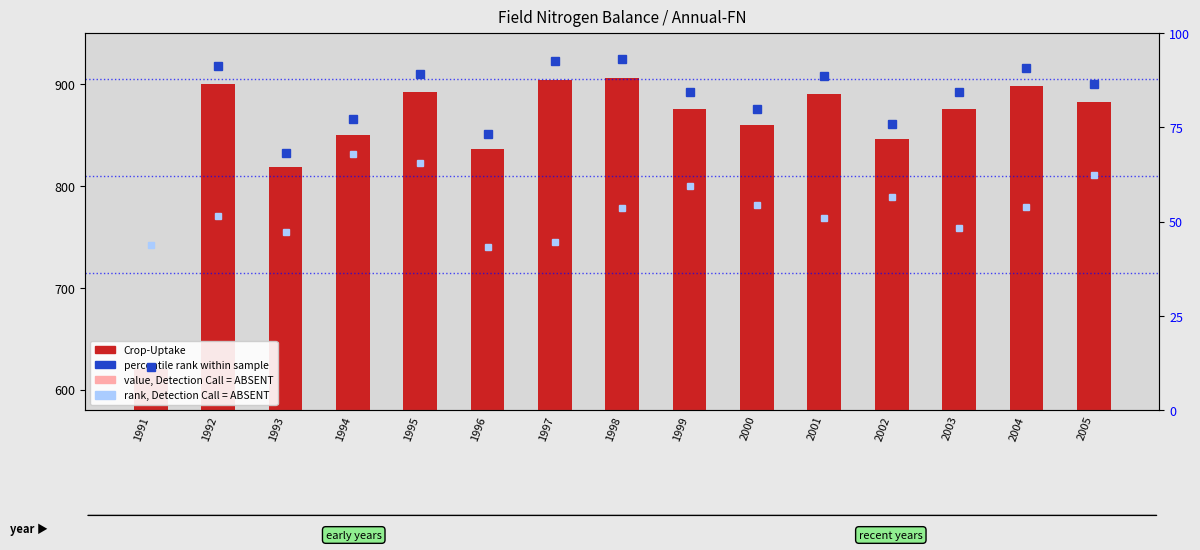

Rank the categories by value from lowest to highest.

1991, 1993, 1996, 2002, 1994, 2000, 1999, 2003, 2005, 2001, 1995, 2004, 1992, 1997, 1998